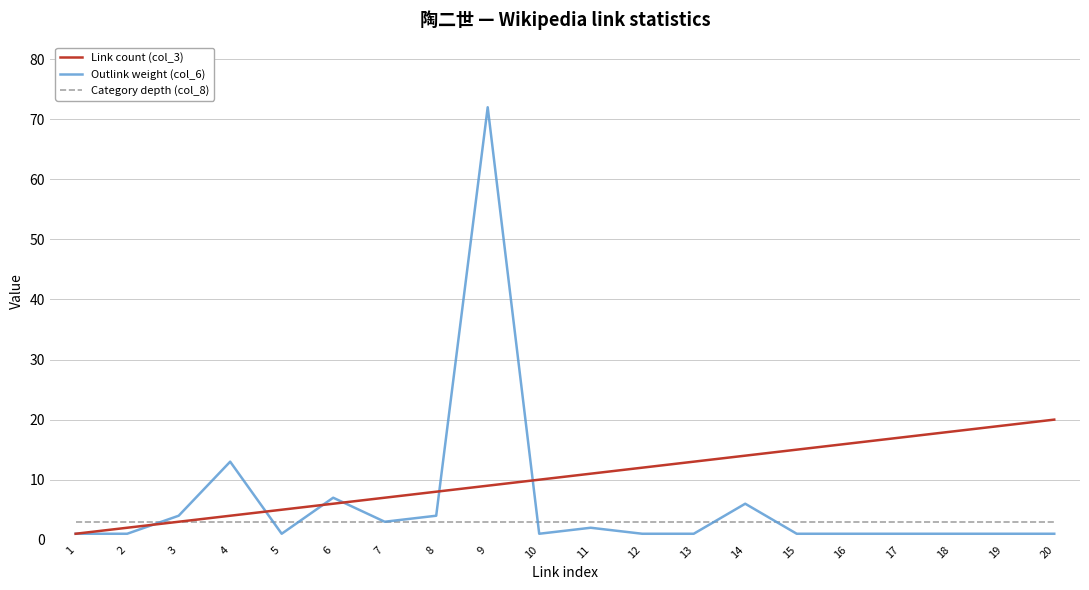

Which series has the largest total across all categories?

Link count (col_3)